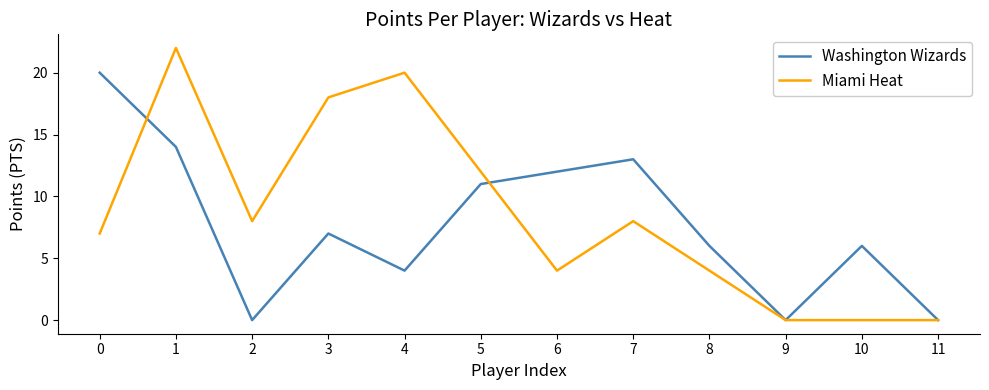

Rank the series by their maximum value, from highest to lowest.

Miami Heat, Washington Wizards